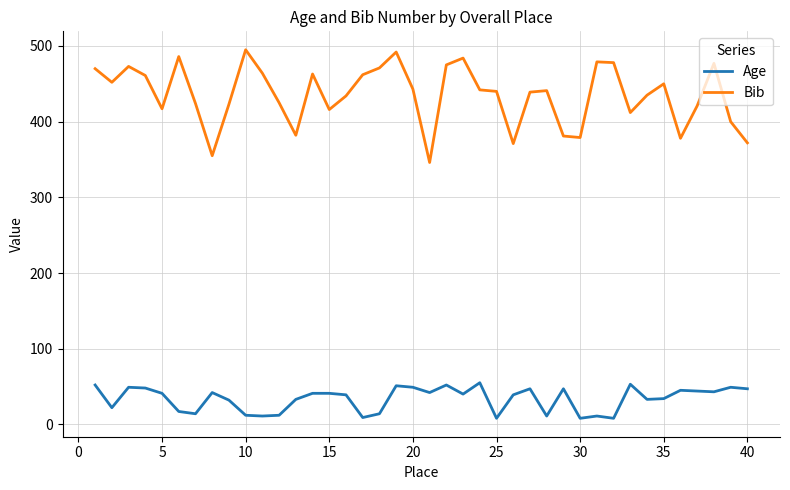

Which series has the largest total across all categories?

Bib